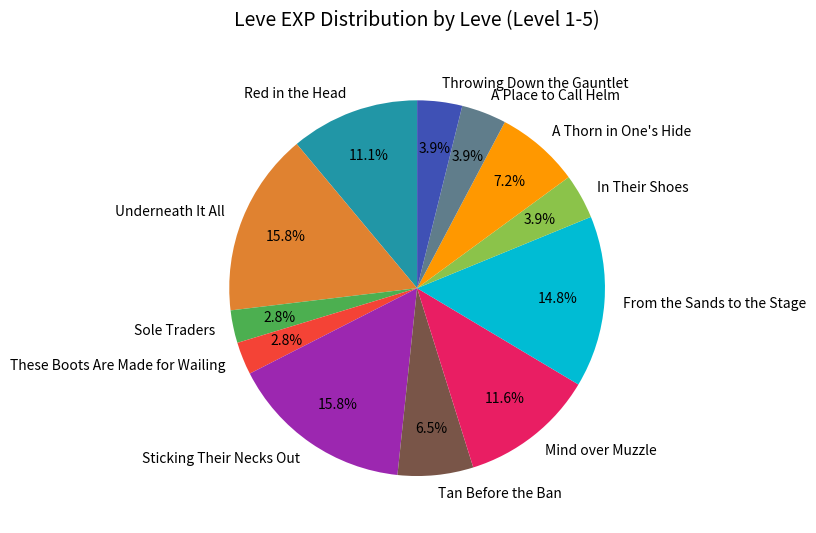

Between In Their Shoes and A Thorn in One's Hide, which is larger?

A Thorn in One's Hide